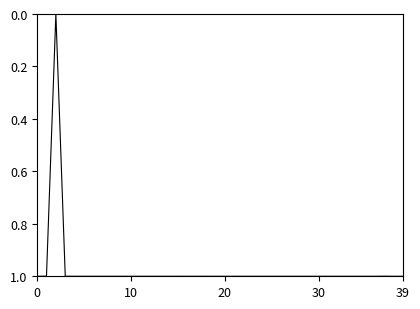

What is the greatest value displayed?

1.0